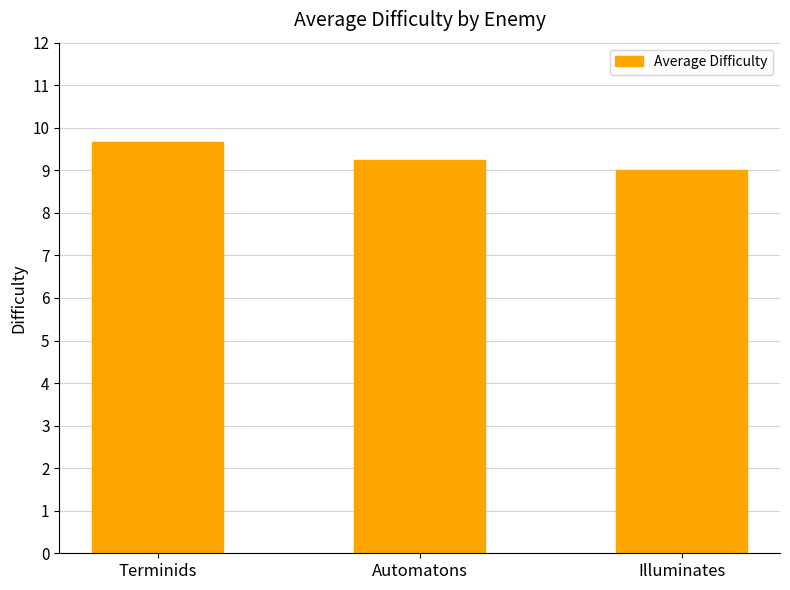

Count the number of categories in the chart.

3